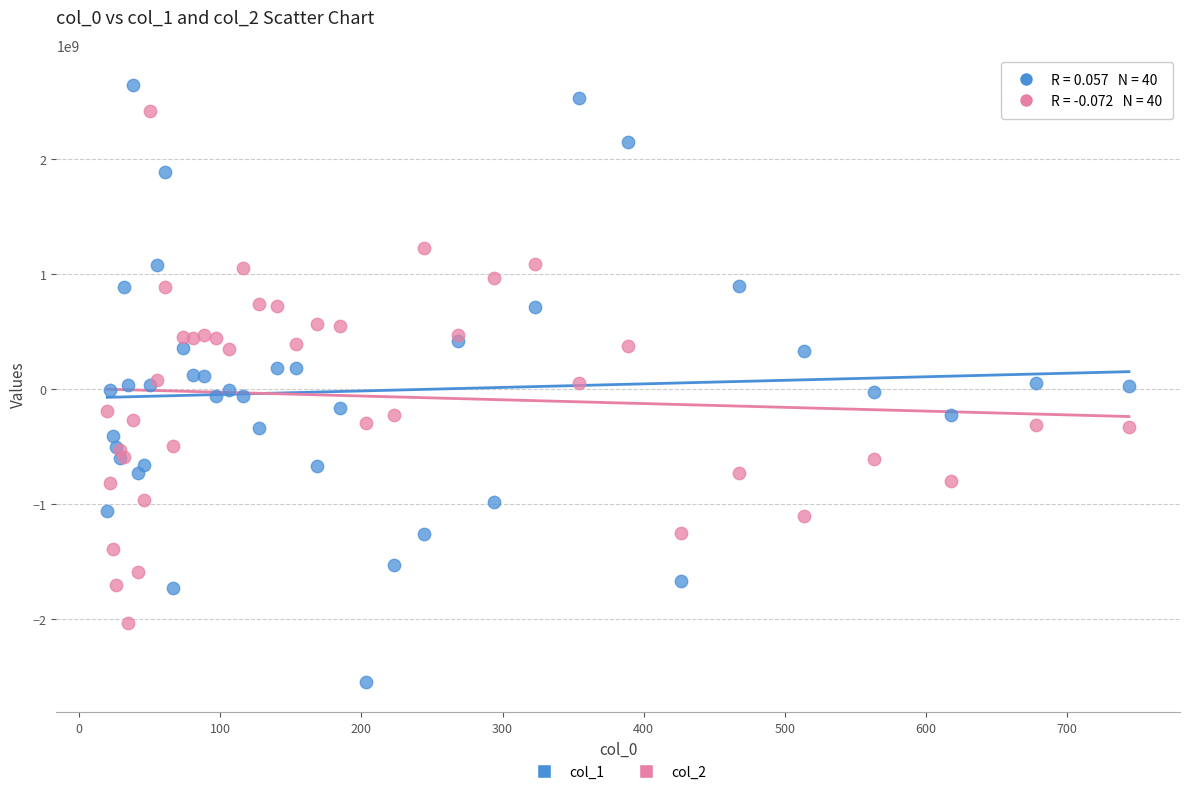

Which series has the widest spread of Y values?

col_1